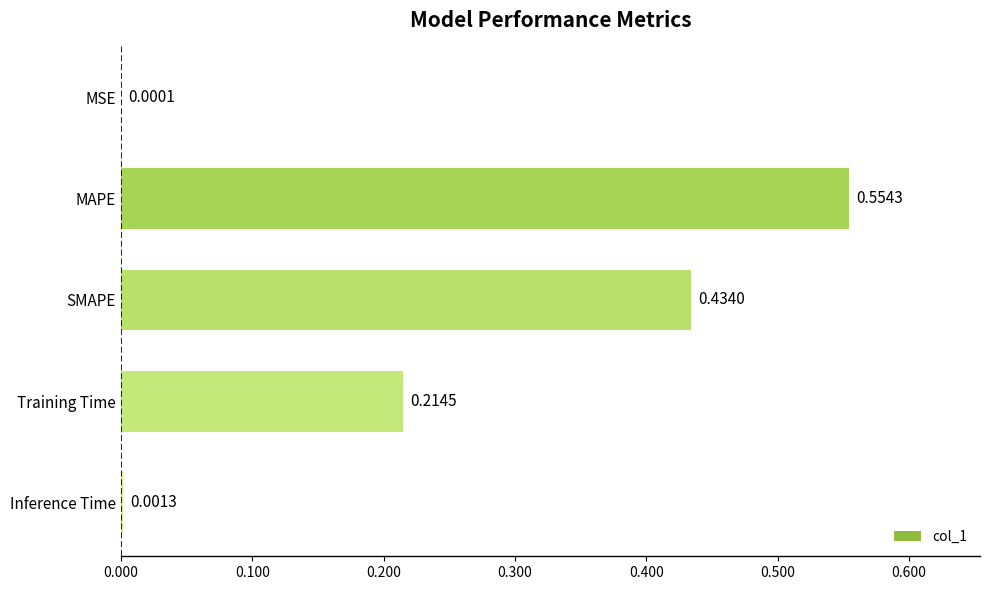

At which label is the value closest to 0?

MSE